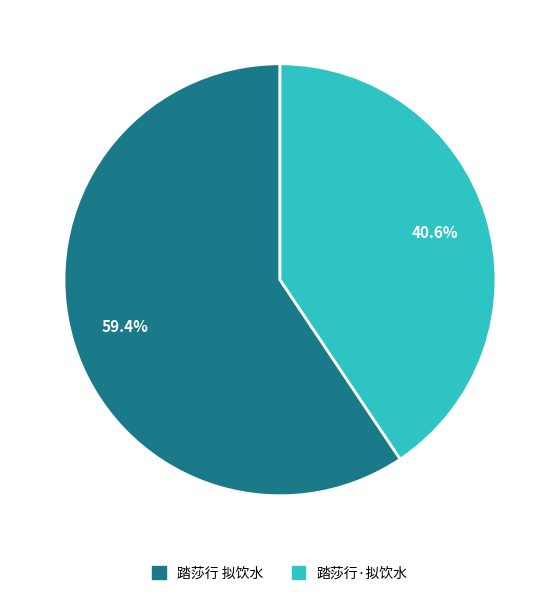

Rank the categories by value from highest to lowest.

踏莎行 拟饮水, 踏莎行·拟饮水